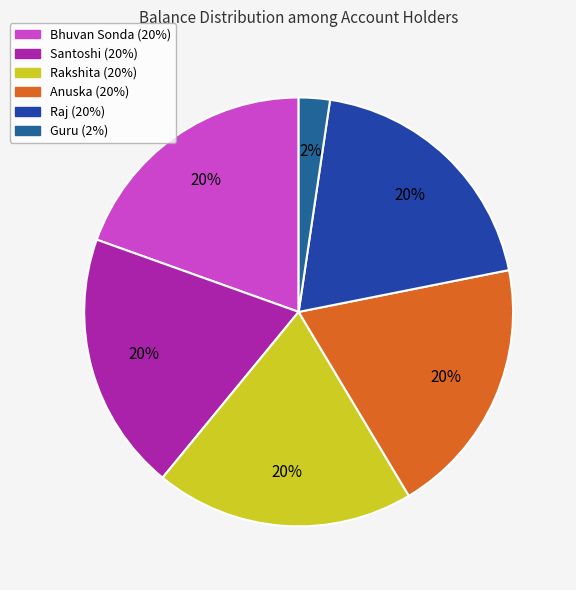

How many slices are in this pie chart?

6